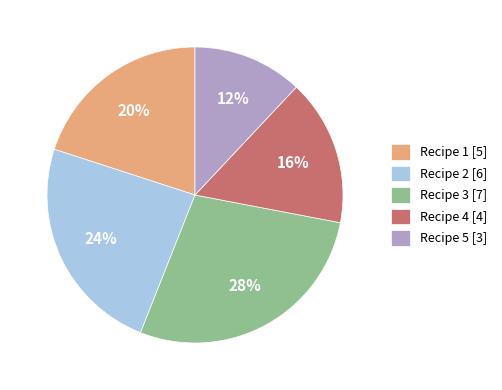

Rank the categories by value from lowest to highest.

Recipe 5 [3], Recipe 4 [4], Recipe 1 [5], Recipe 2 [6], Recipe 3 [7]